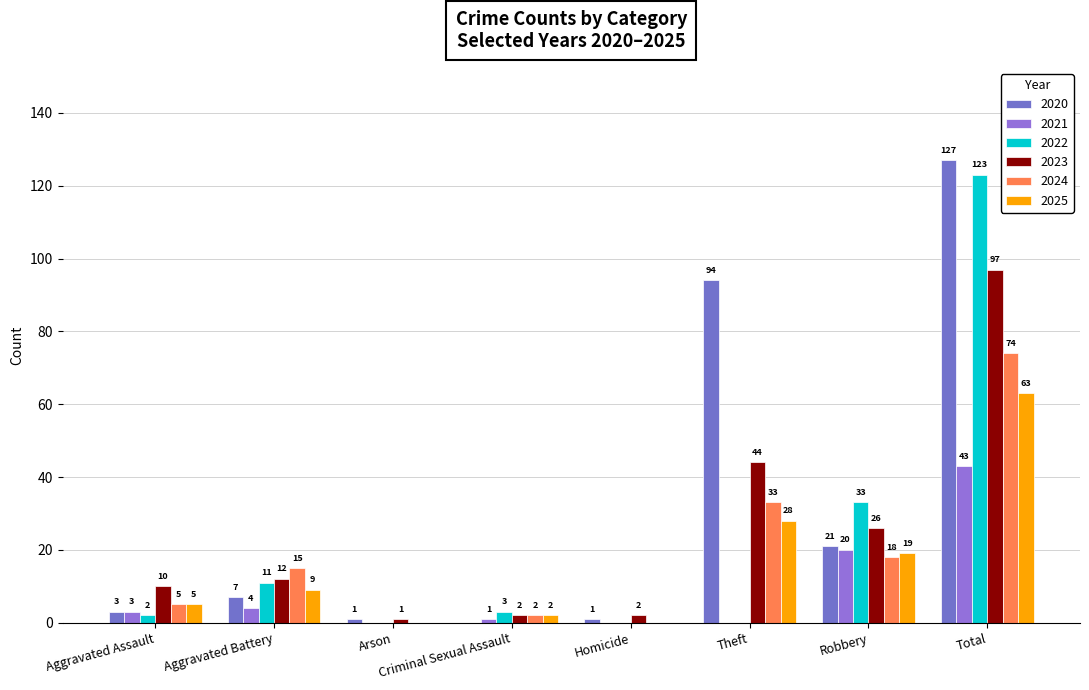

Reading left to right, what are all the values shown in this chart?

2020: Aggravated Assault=3	Aggravated Battery=7	Arson=1	Criminal Sexual Assault=0	Homicide=1	Theft=94	Robbery=21	Total=127
2021: Aggravated Assault=3	Aggravated Battery=4	Arson=0	Criminal Sexual Assault=1	Homicide=0	Theft=0	Robbery=20	Total=43
2022: Aggravated Assault=2	Aggravated Battery=11	Arson=0	Criminal Sexual Assault=3	Homicide=0	Theft=0	Robbery=33	Total=123
2023: Aggravated Assault=10	Aggravated Battery=12	Arson=1	Criminal Sexual Assault=2	Homicide=2	Theft=44	Robbery=26	Total=97
2024: Aggravated Assault=5	Aggravated Battery=15	Arson=0	Criminal Sexual Assault=2	Homicide=0	Theft=33	Robbery=18	Total=74
2025: Aggravated Assault=5	Aggravated Battery=9	Arson=0	Criminal Sexual Assault=2	Homicide=0	Theft=28	Robbery=19	Total=63